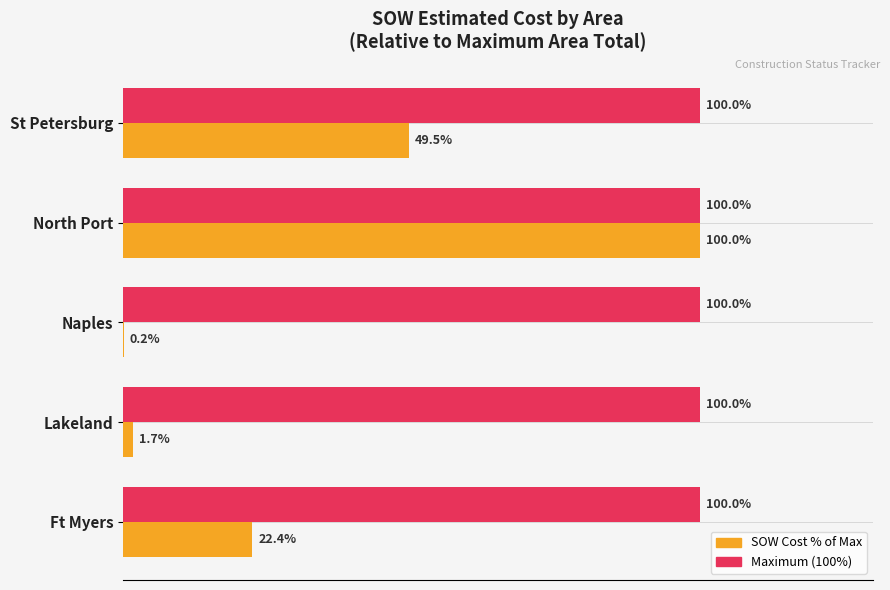

At which category is the sum across all series the highest?

North Port